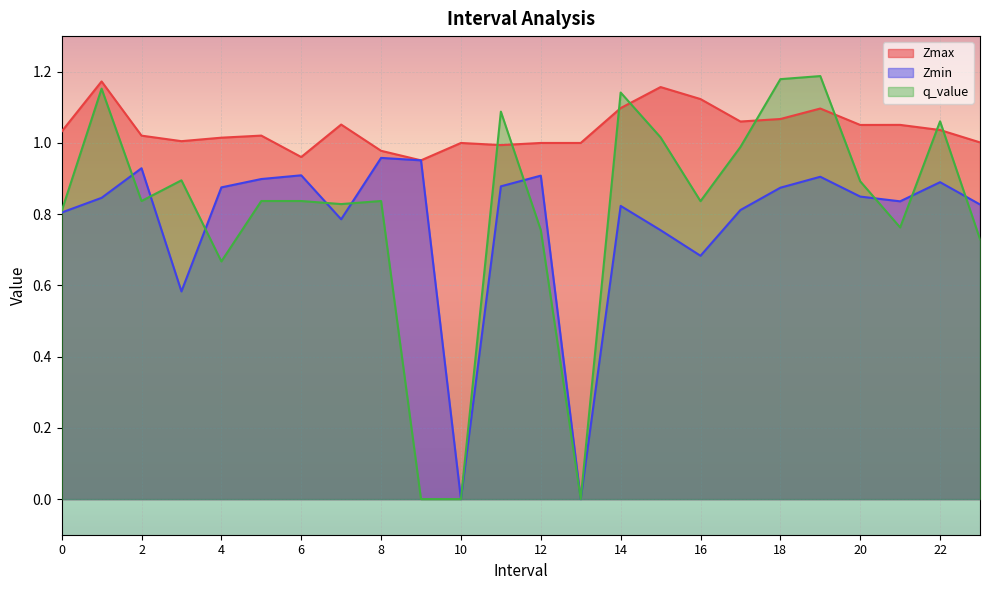

At how many categories does at least one series exceed 0?

24